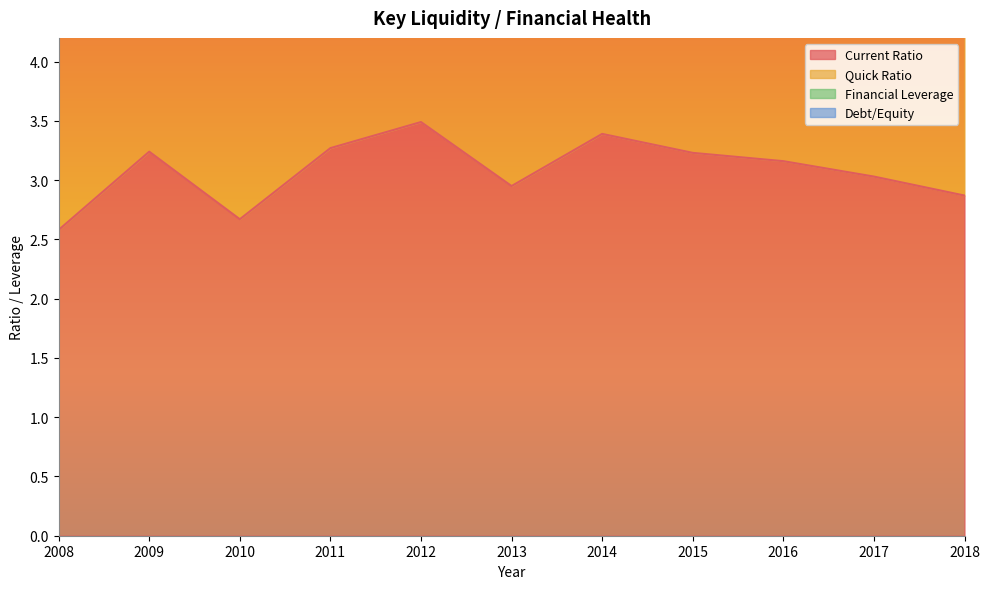

What is the difference between the second highest and minimum values in the Current Ratio series?

0.8